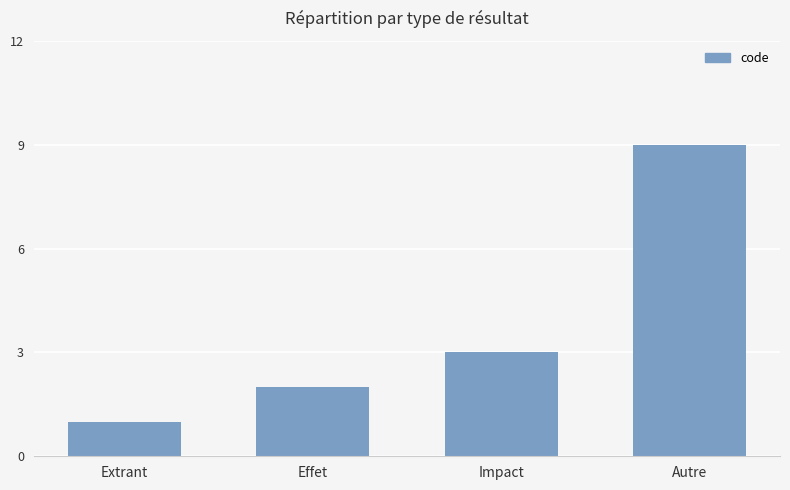

What is the difference between the values at Extrant and Effet?

1